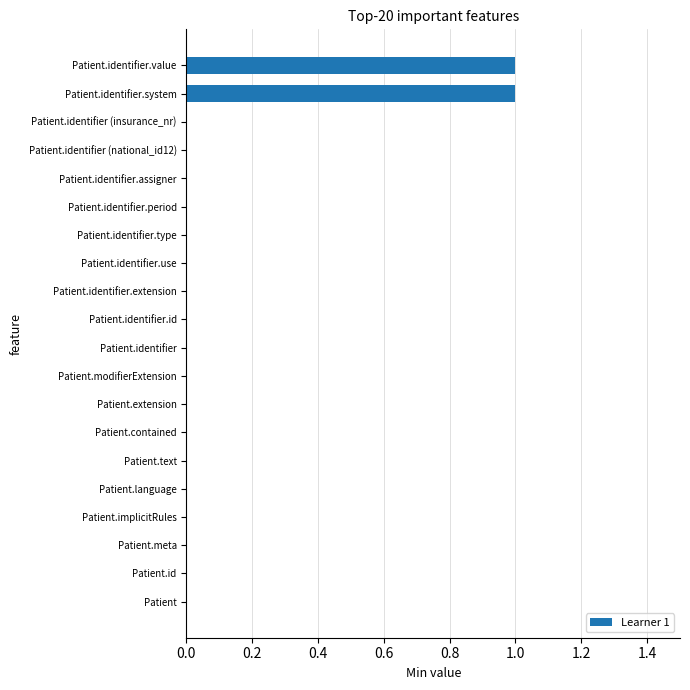

True or false: the data shows -1 at Patient.language.

False